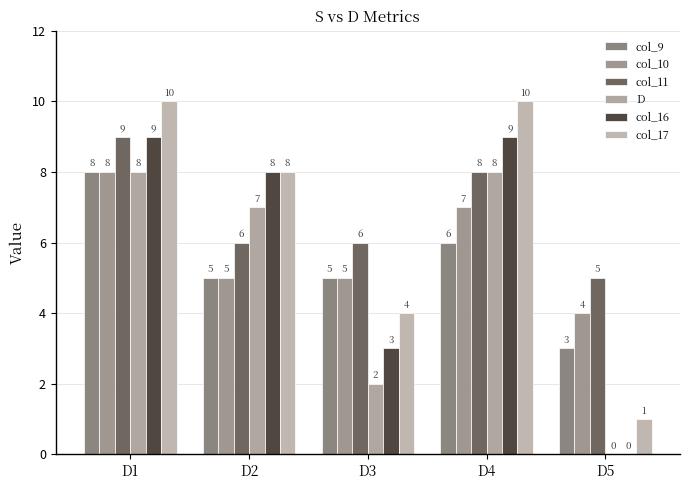

Are the bars horizontal?

No